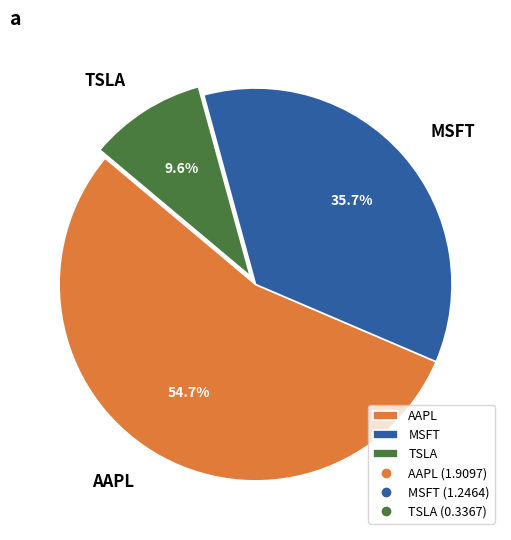

To the nearest percent, what percentage of the pie is TSLA?

10%